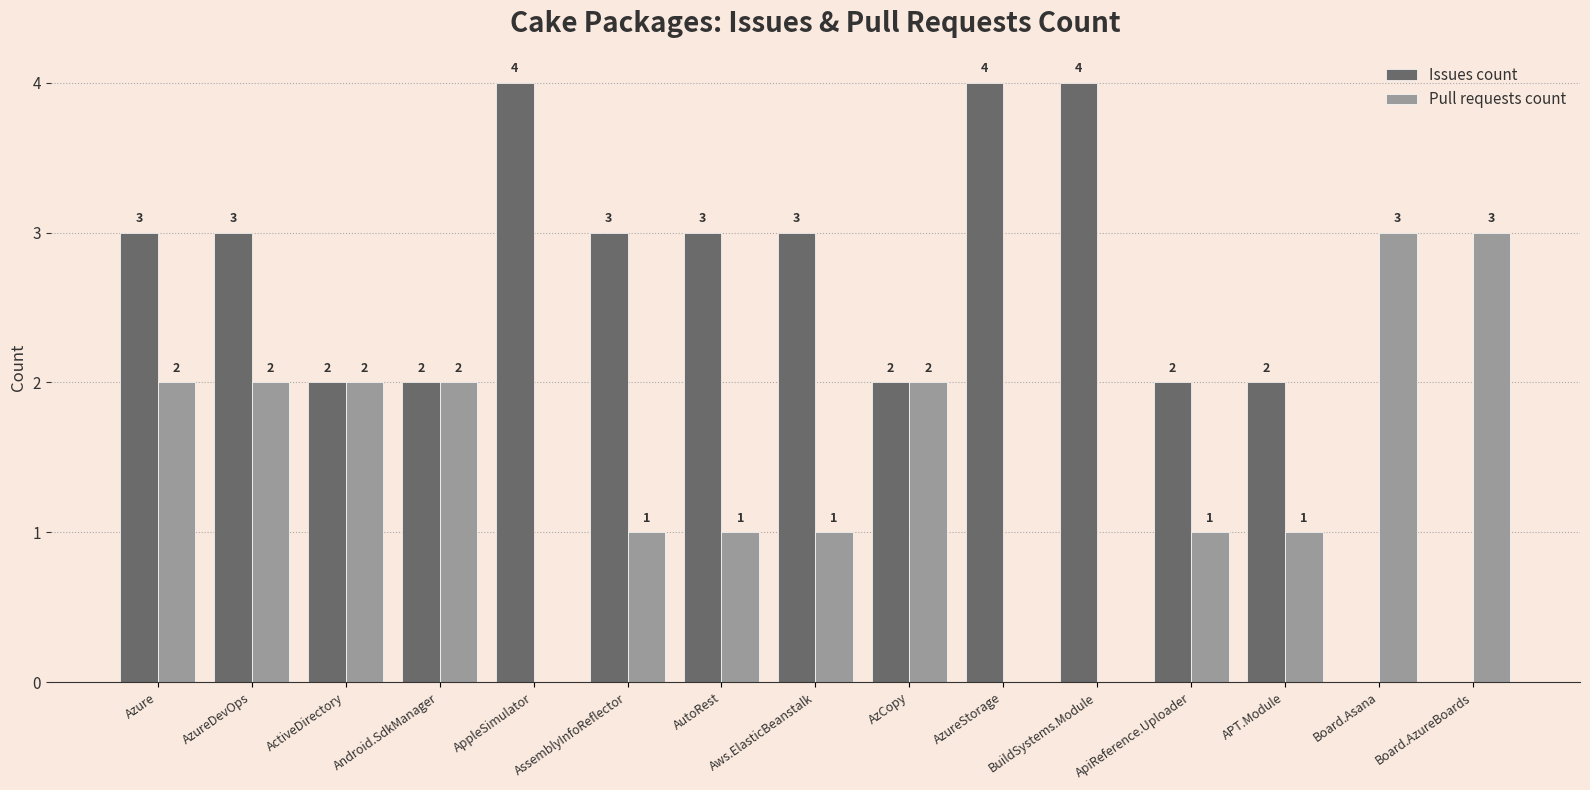

How many groups of bars are there?

15